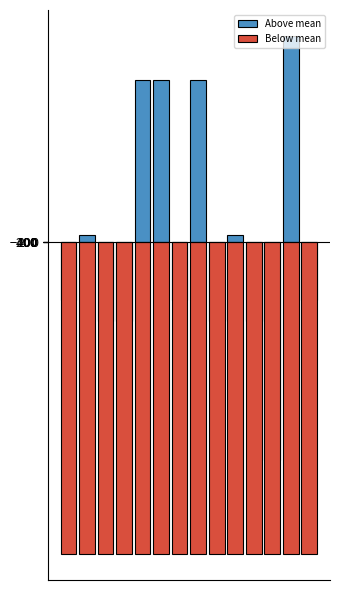

What are all the series names shown in the legend?

Above mean, Below mean